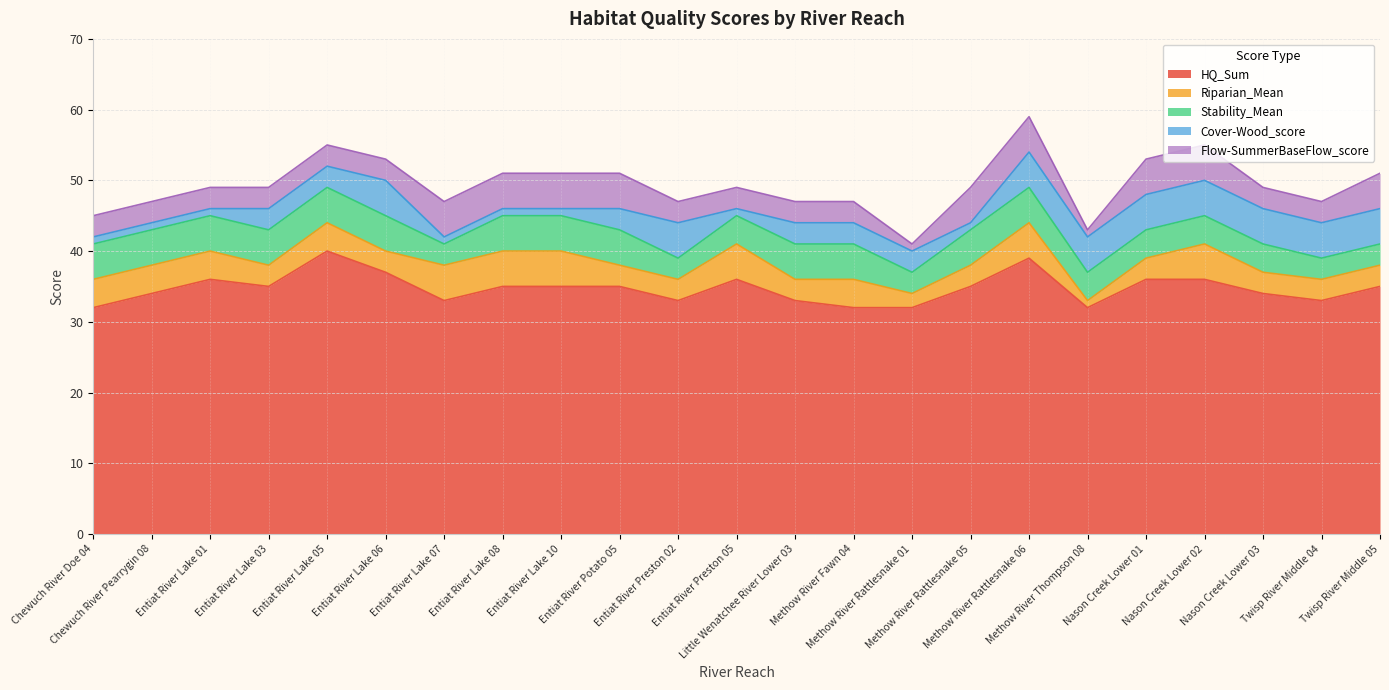

How many data points in Stability_Mean are less than 5?

10